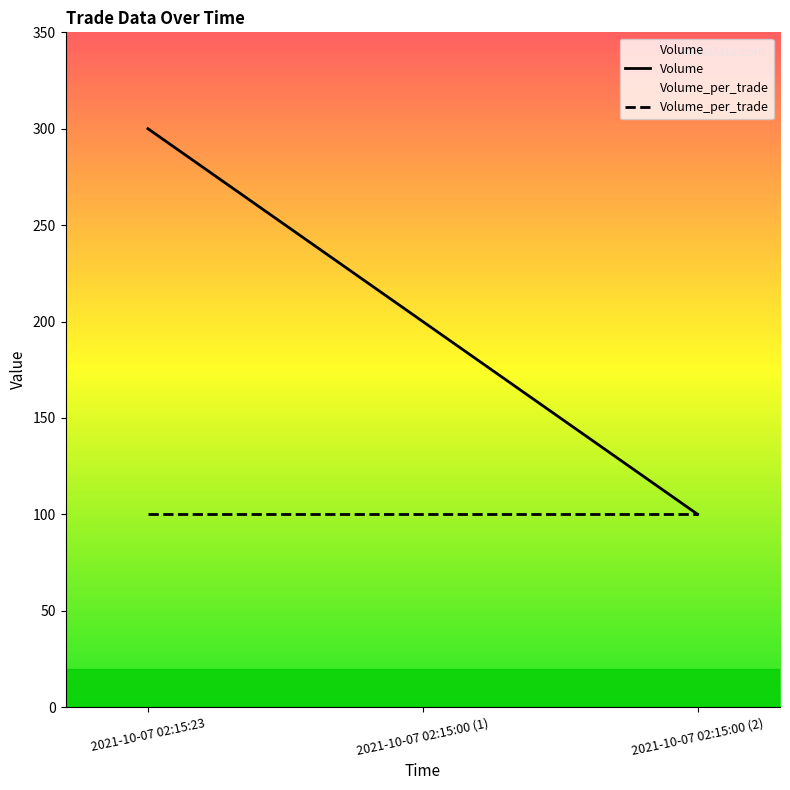

Which series changed the most between 2021-10-07 02:15:23 and 2021-10-07 02:15:00 (2)?

Volume